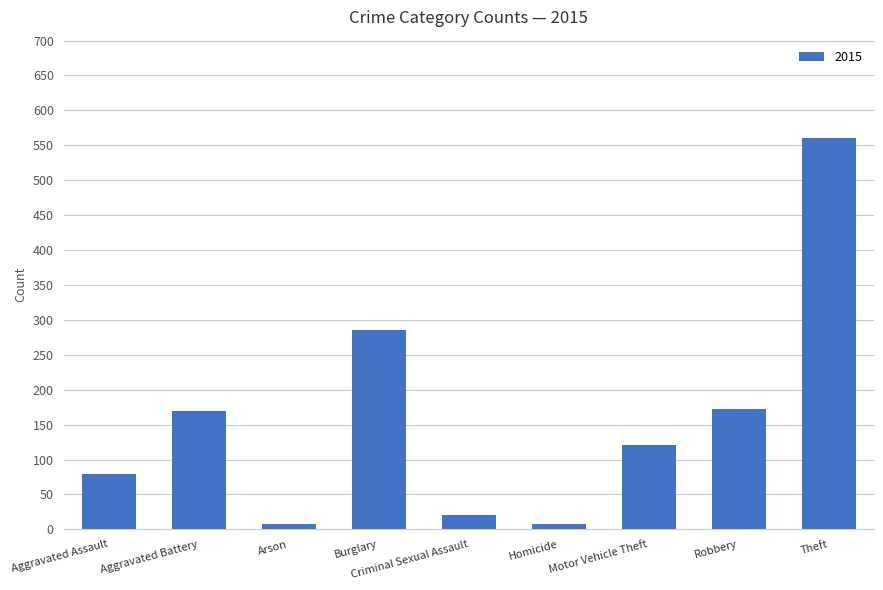

True or false: the data shows 262 at Aggravated Battery.

False